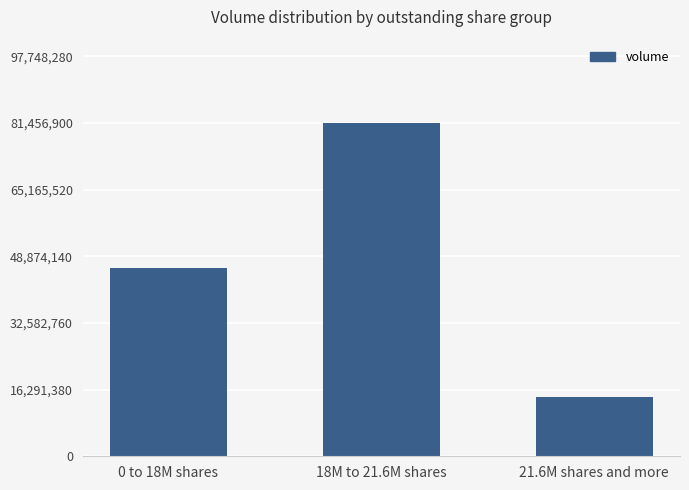

Count the values in the range 14408900 to 81456900.

3